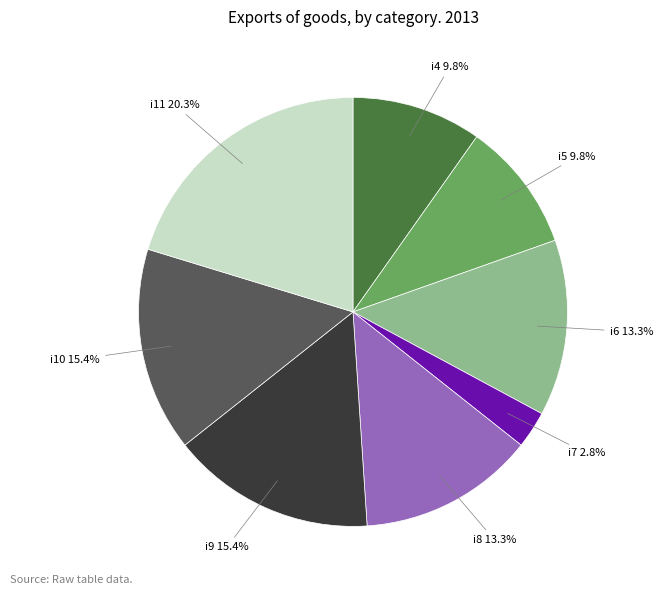

Does any single category account for the majority?

No